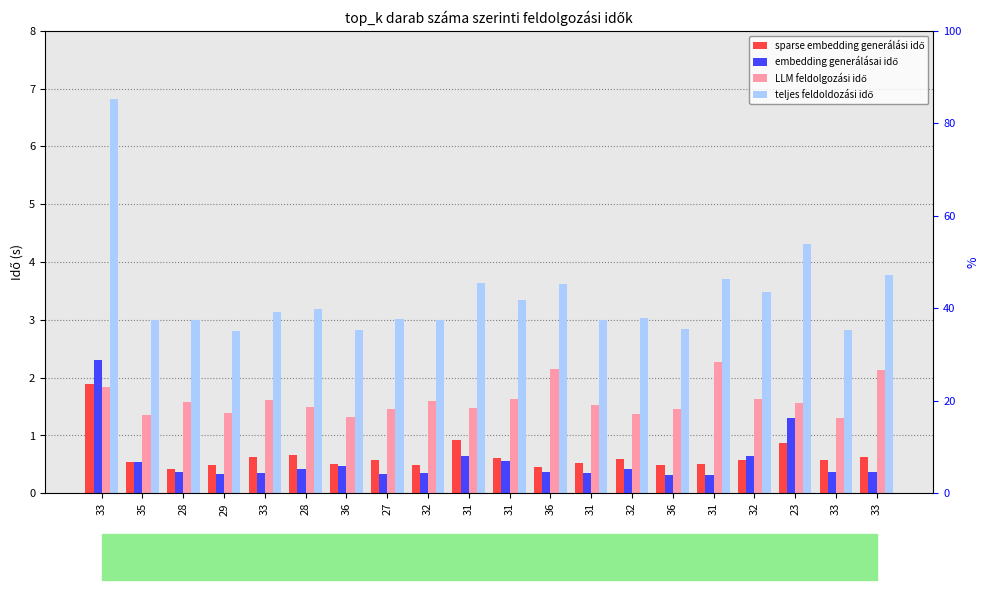

What is the label of the 16th bar from the left?

31